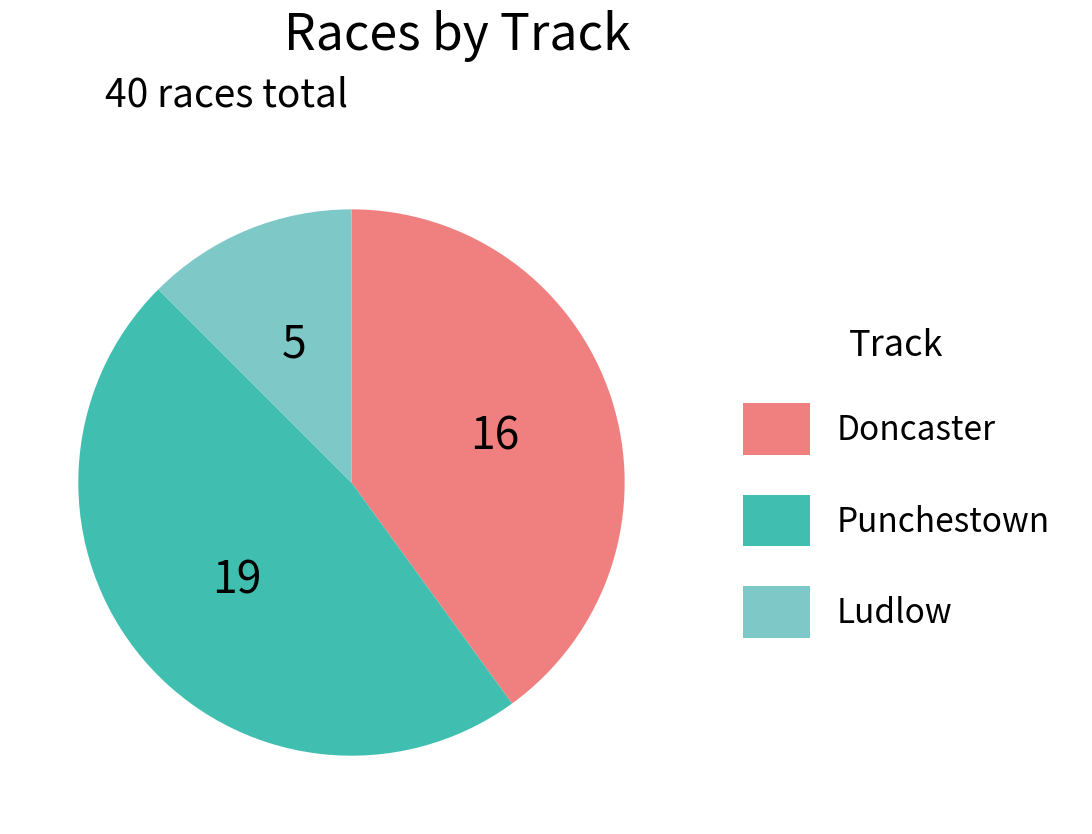

Rank the categories by value from highest to lowest.

Punchestown, Doncaster, Ludlow